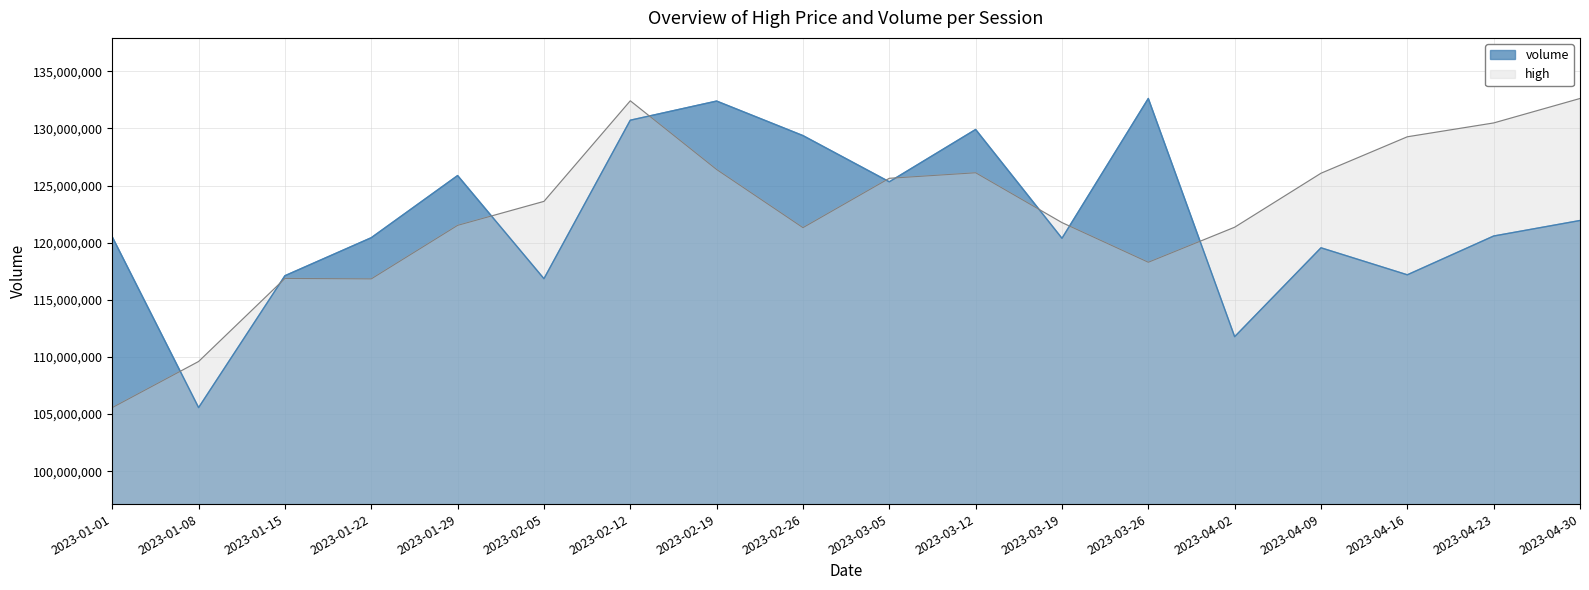

How many lines are shown in the chart?

2